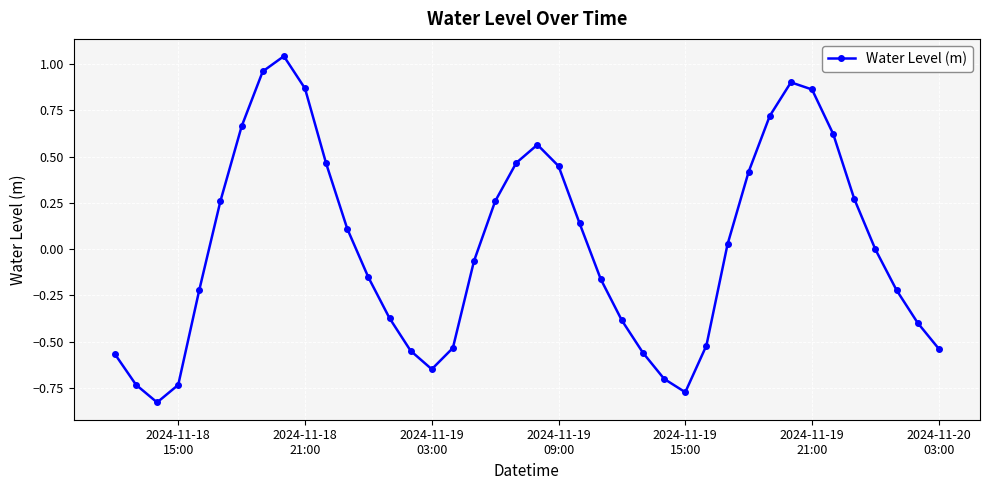

How many series are shown in this chart?

1